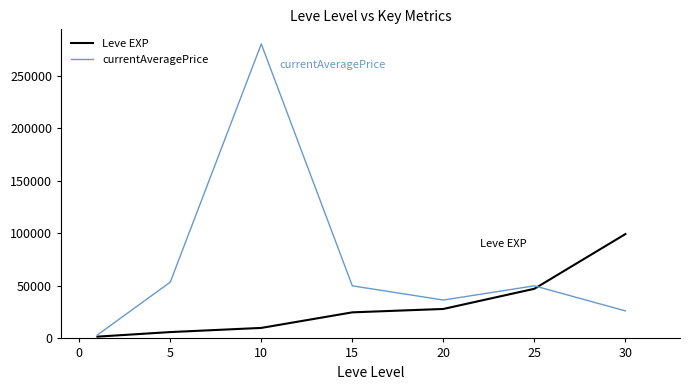

How many values in the currentAveragePrice series are below 49999?

3